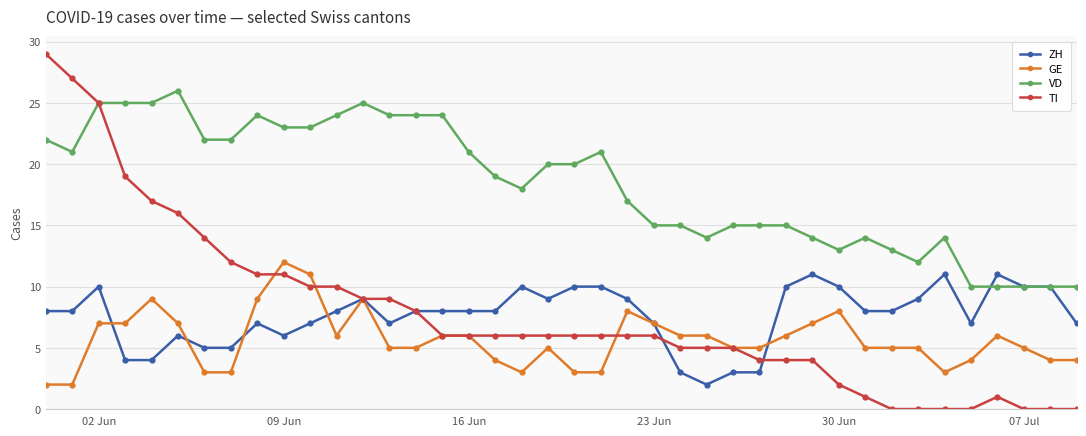

Which series has the widest spread of values?

TI